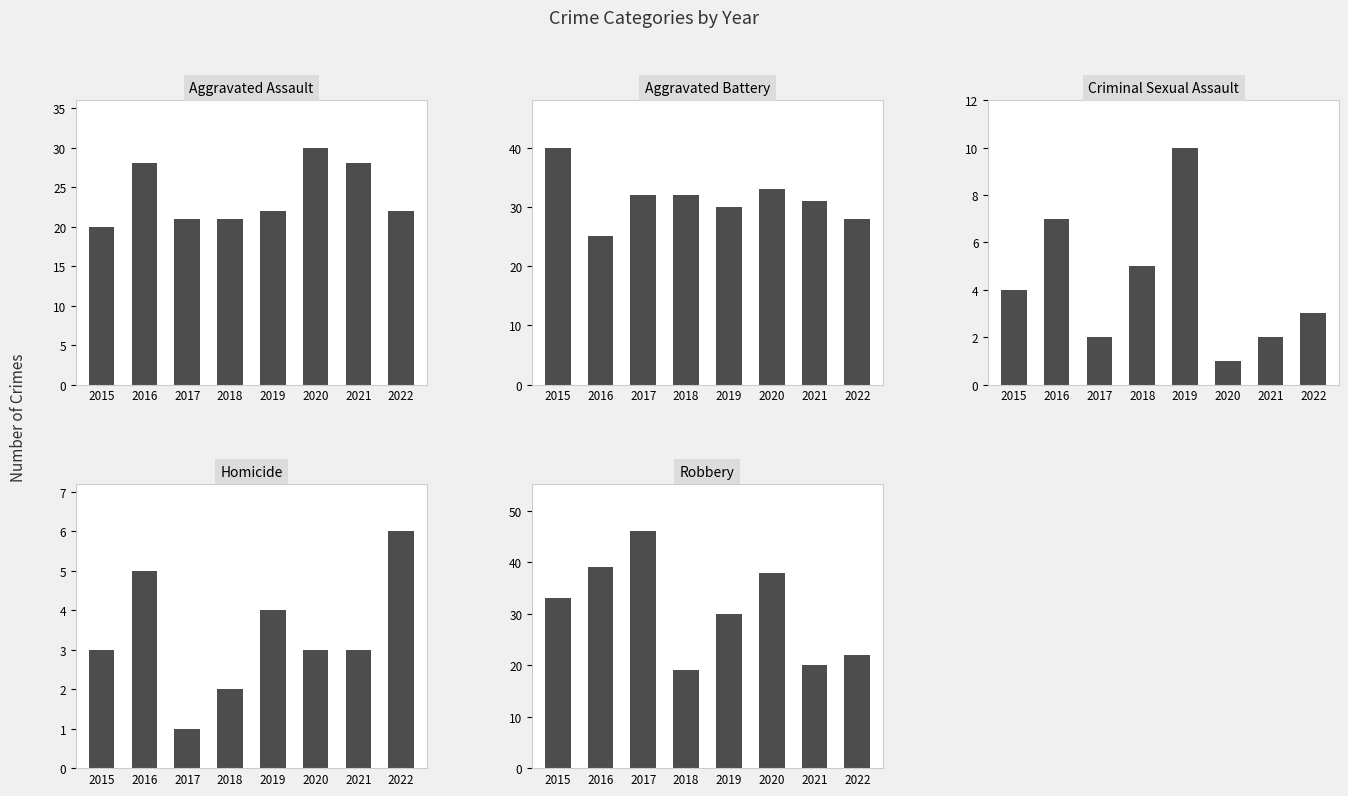

At 2015, list the series in order from smallest to largest.

Homicide, Criminal Sexual Assault, Aggravated Assault, Robbery, Aggravated Battery